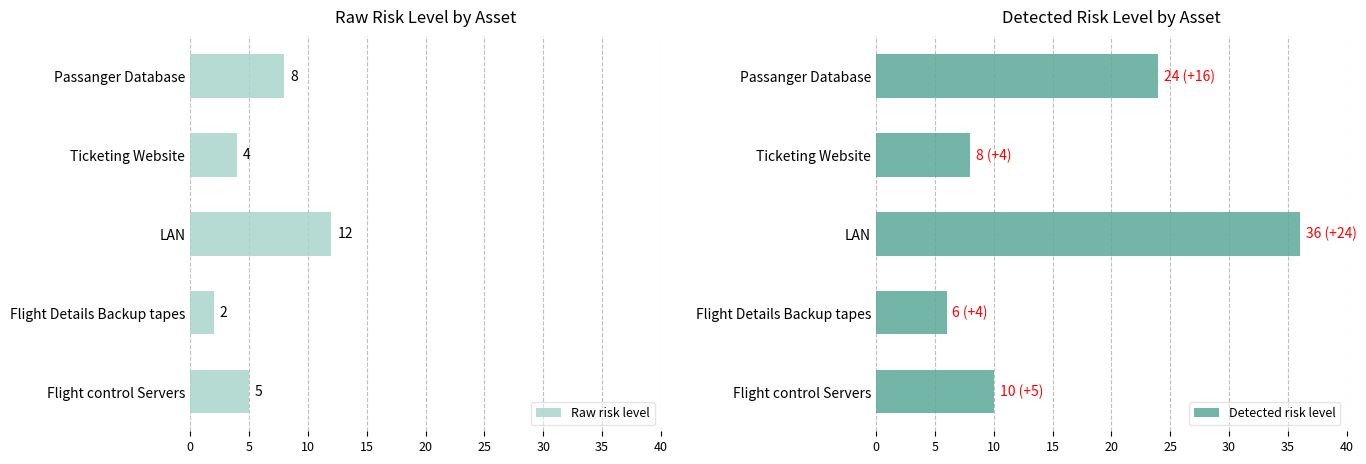

What is the sum of all Detected risk level values?

84